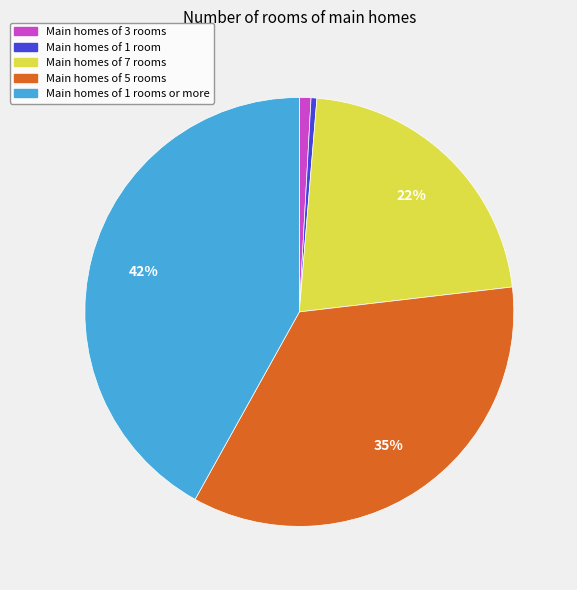

Which slice is the largest?

Main homes of 1 rooms or more